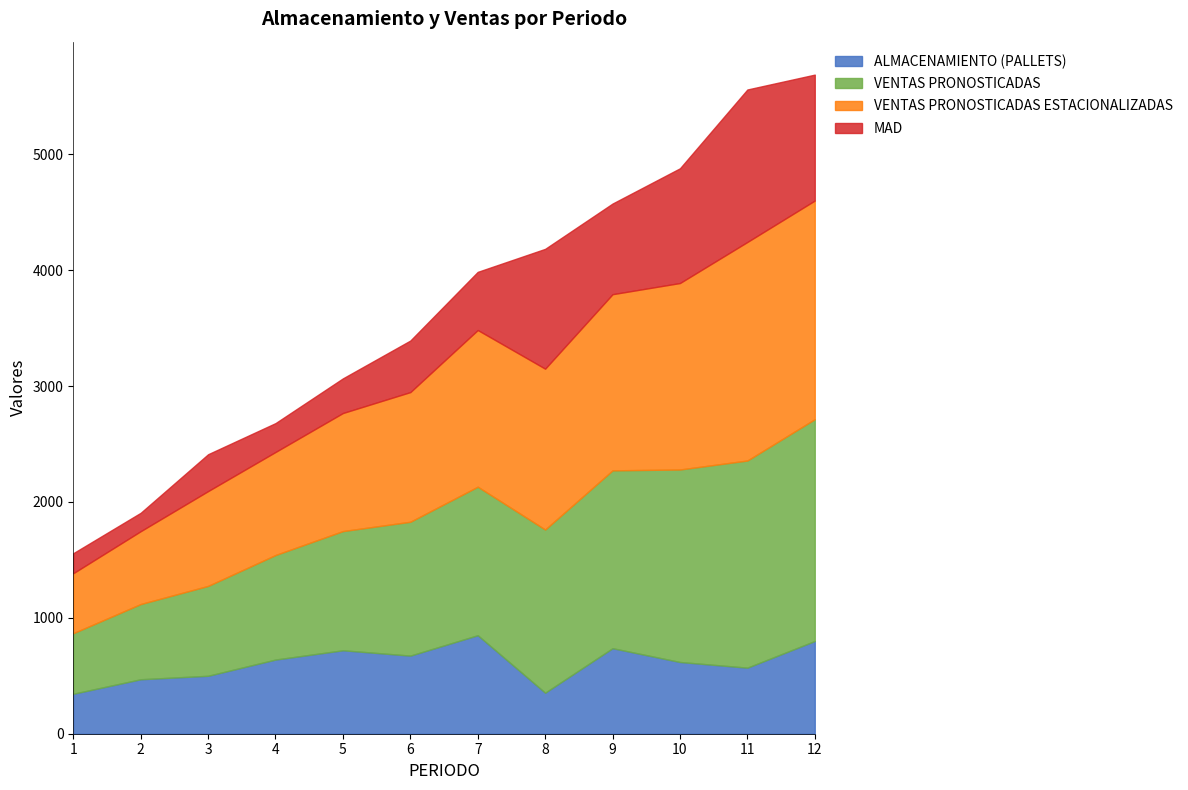

What is the sum of the VENTAS PRONOSTICADAS ESTACIONALIZADAS values at 9 and 7?

2871.9